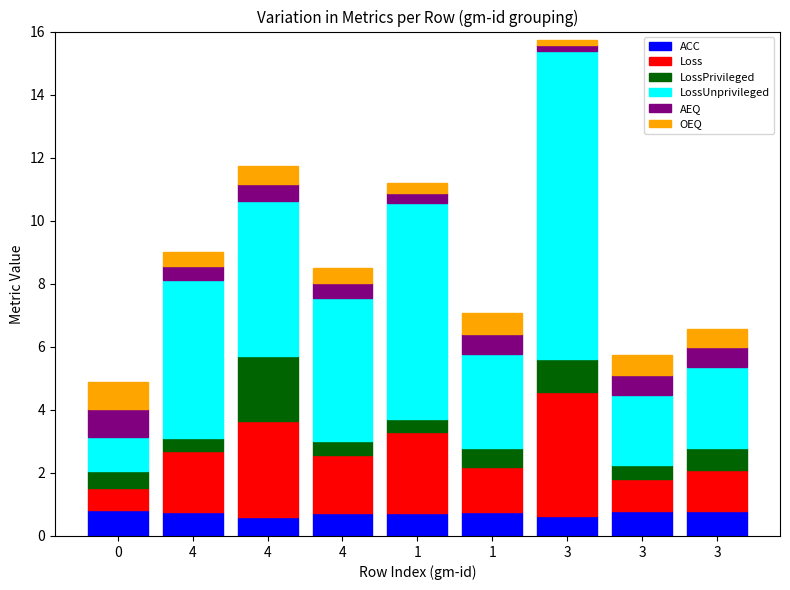

What is the value of the ACC bar at the 2nd from the left?

0.8